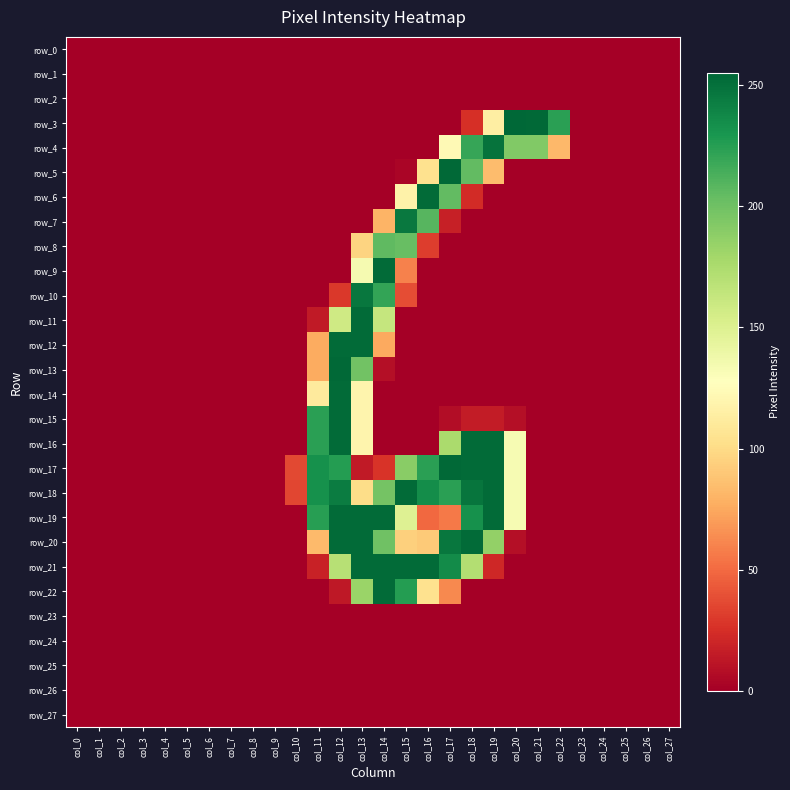

Which series has the largest total across all categories?

row_18